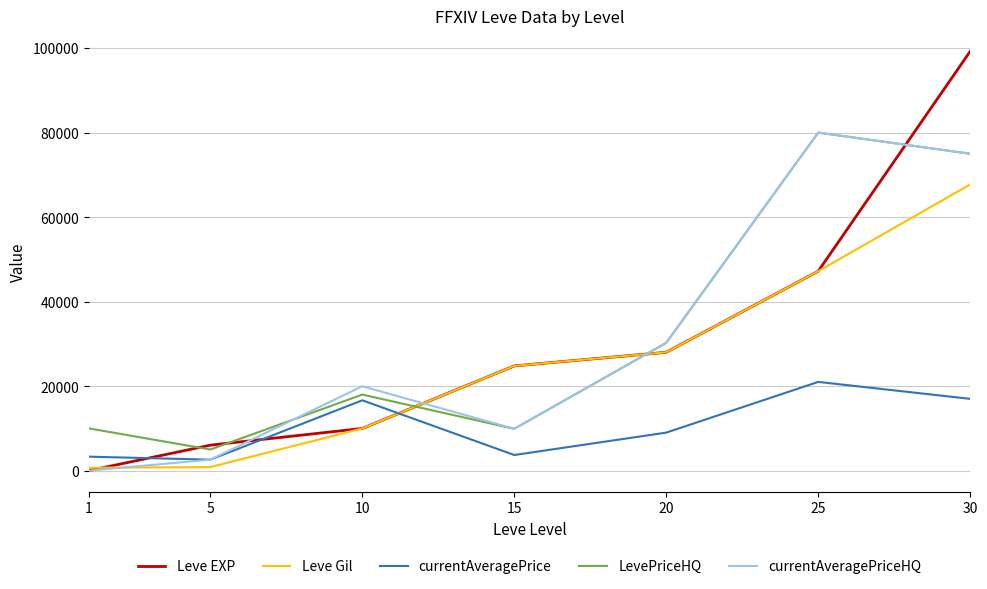

Between which two adjacent categories do currentAveragePrice and Leve Gil first intersect?

10 and 15